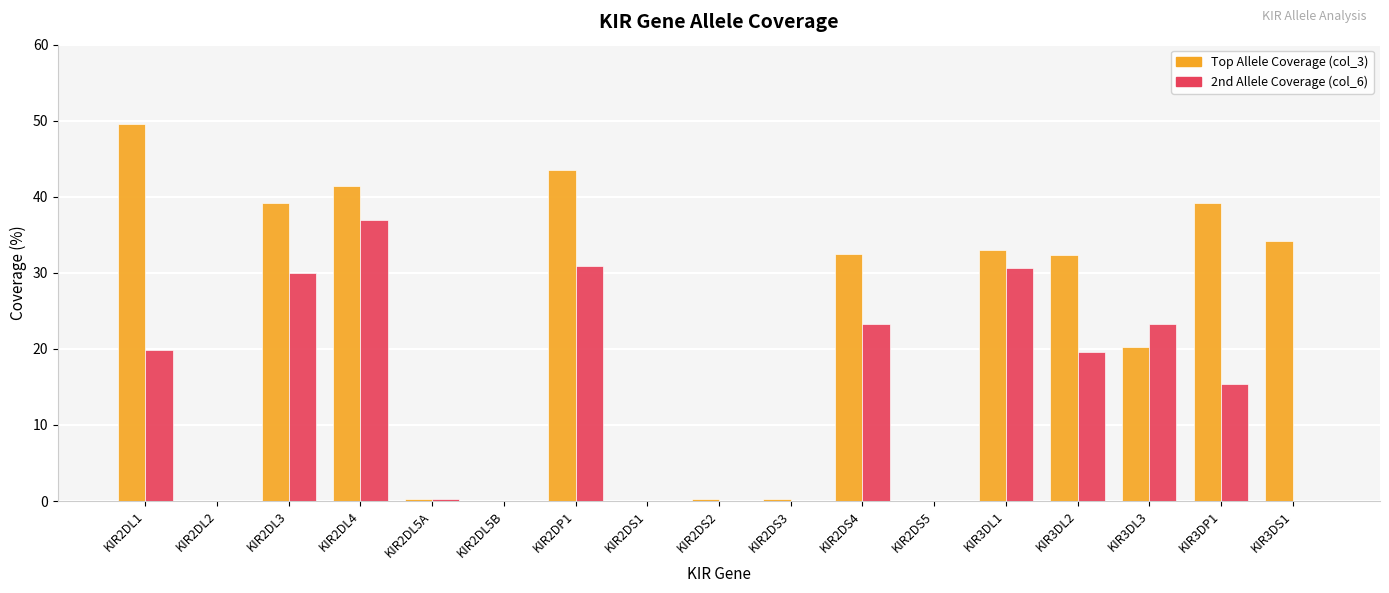

How many groups of bars are there?

17